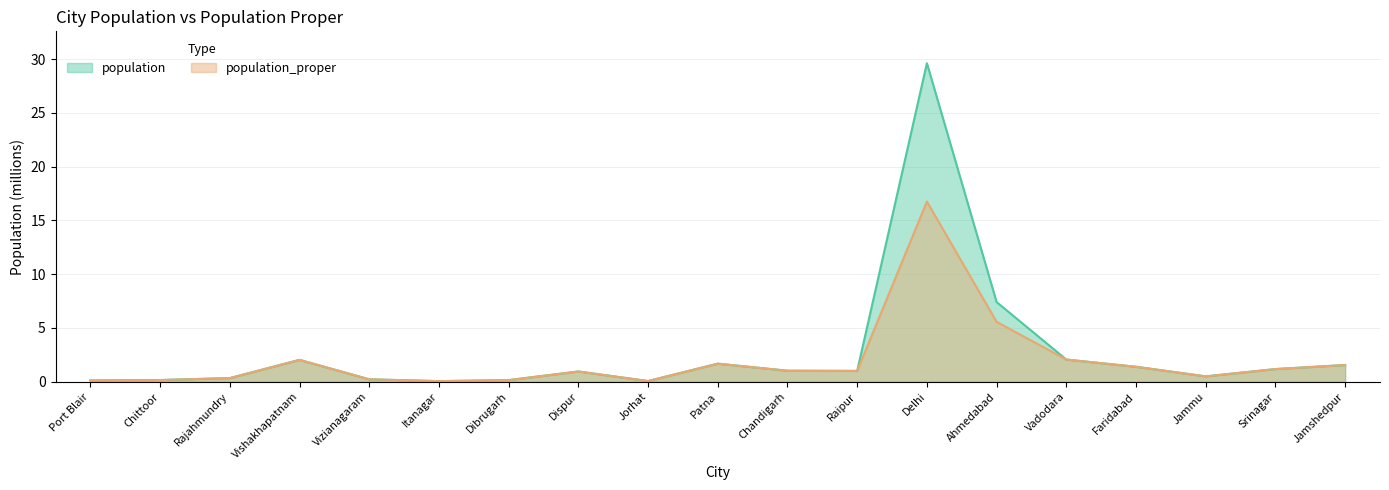

How many lines are shown in the chart?

2